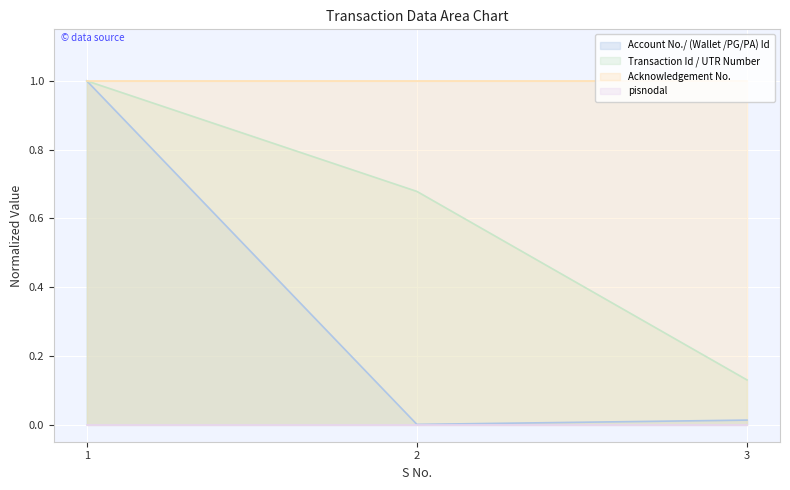

At how many categories does at least one series exceed 0?

3